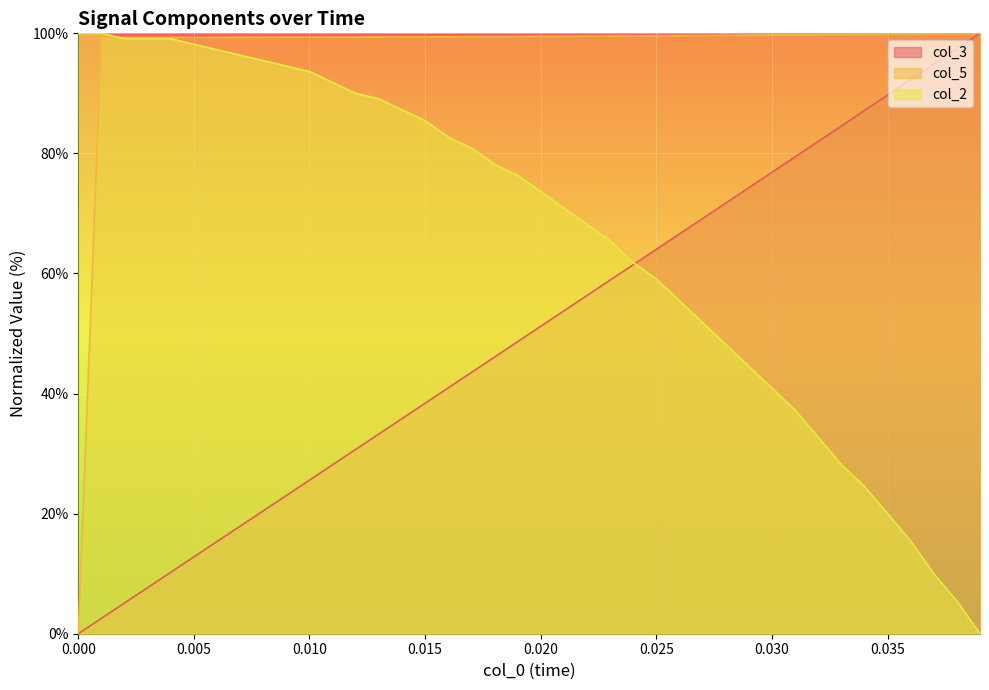

True or false: col_5 and col_3 cross at least once.

False